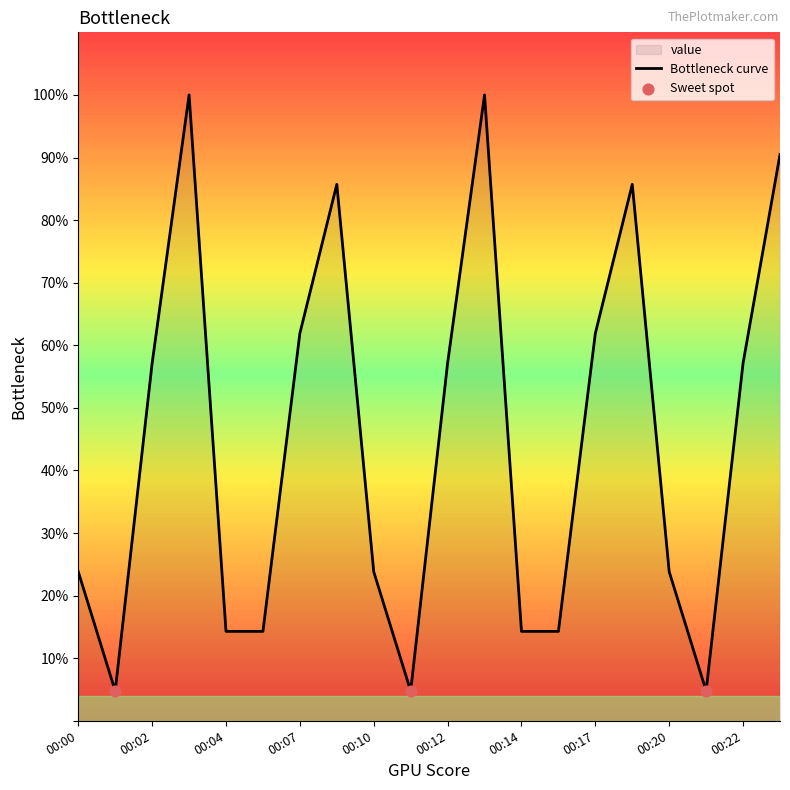

What is the change in value from 00:14 to 00:23?

+76.2